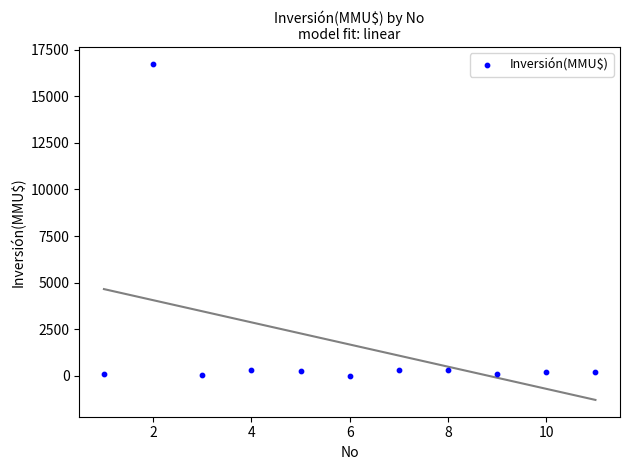

What is the average X value?

6